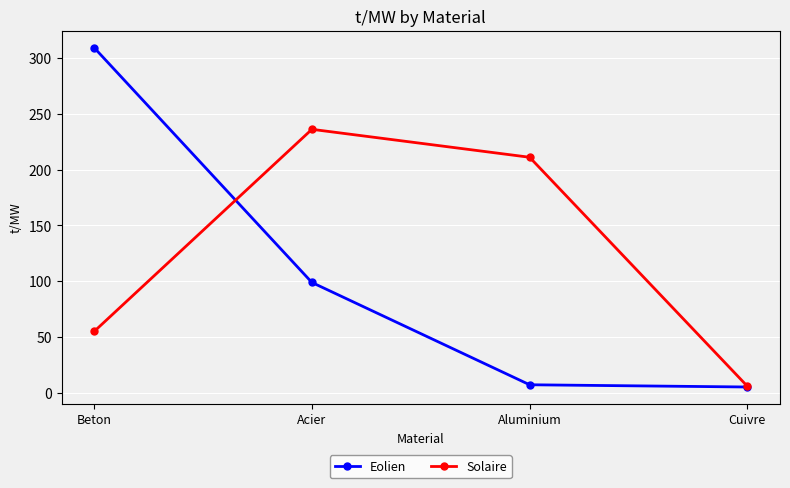

At how many categories does at least one series exceed 94?

3